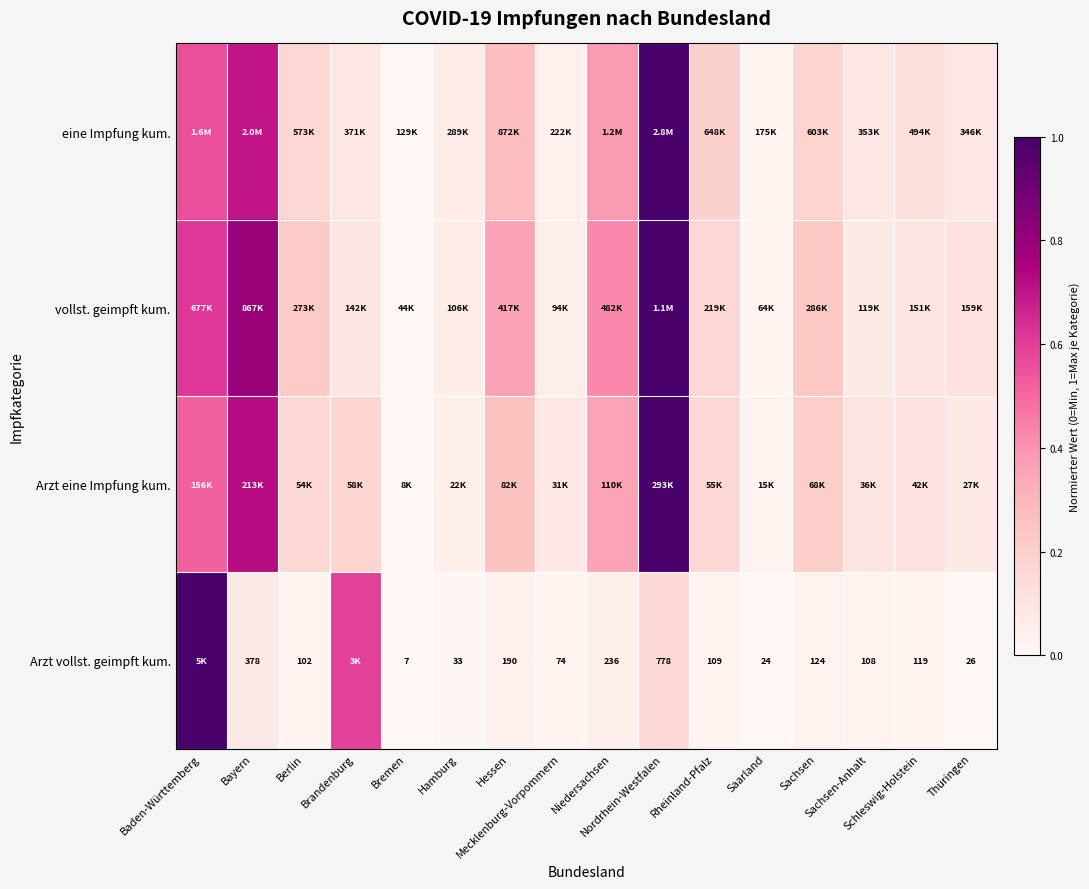

The value of Arzt eine Impfung kum. at Nordrhein-Westfalen is 1.0. True or false?

True